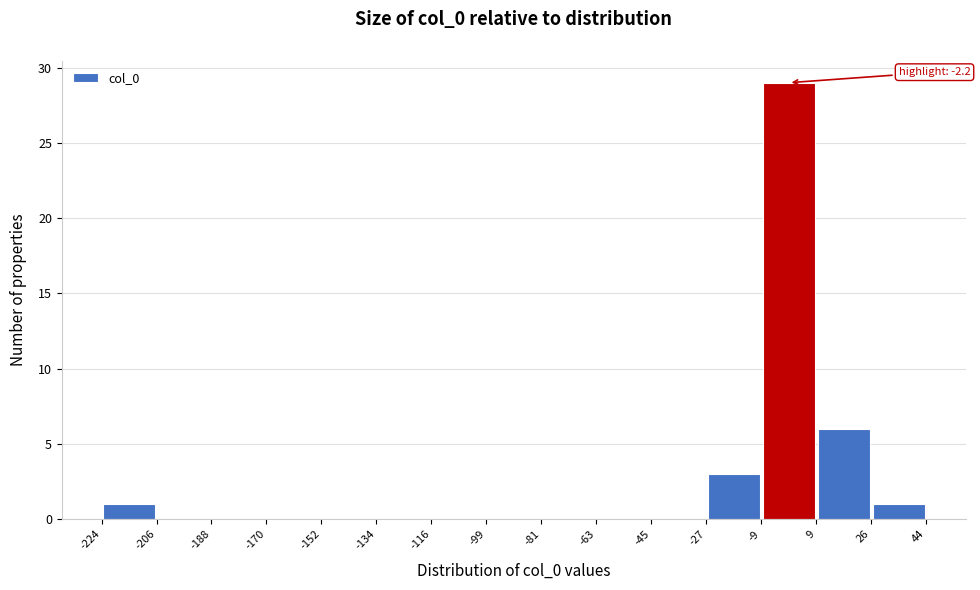

Over which range of the x-axis is the bar tallest?

-9 to 9